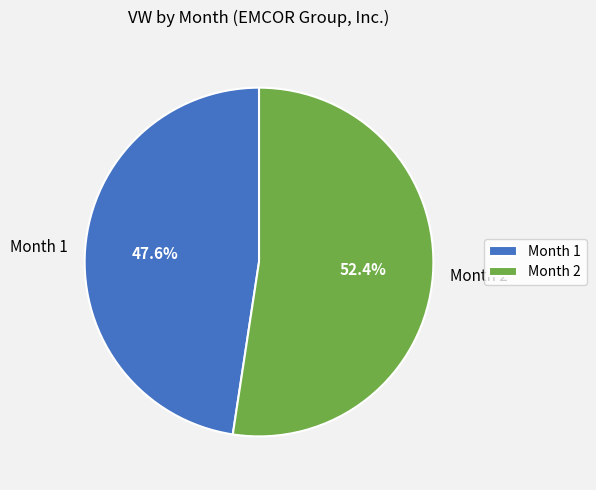

Rank the categories by value from highest to lowest.

Month 2, Month 1